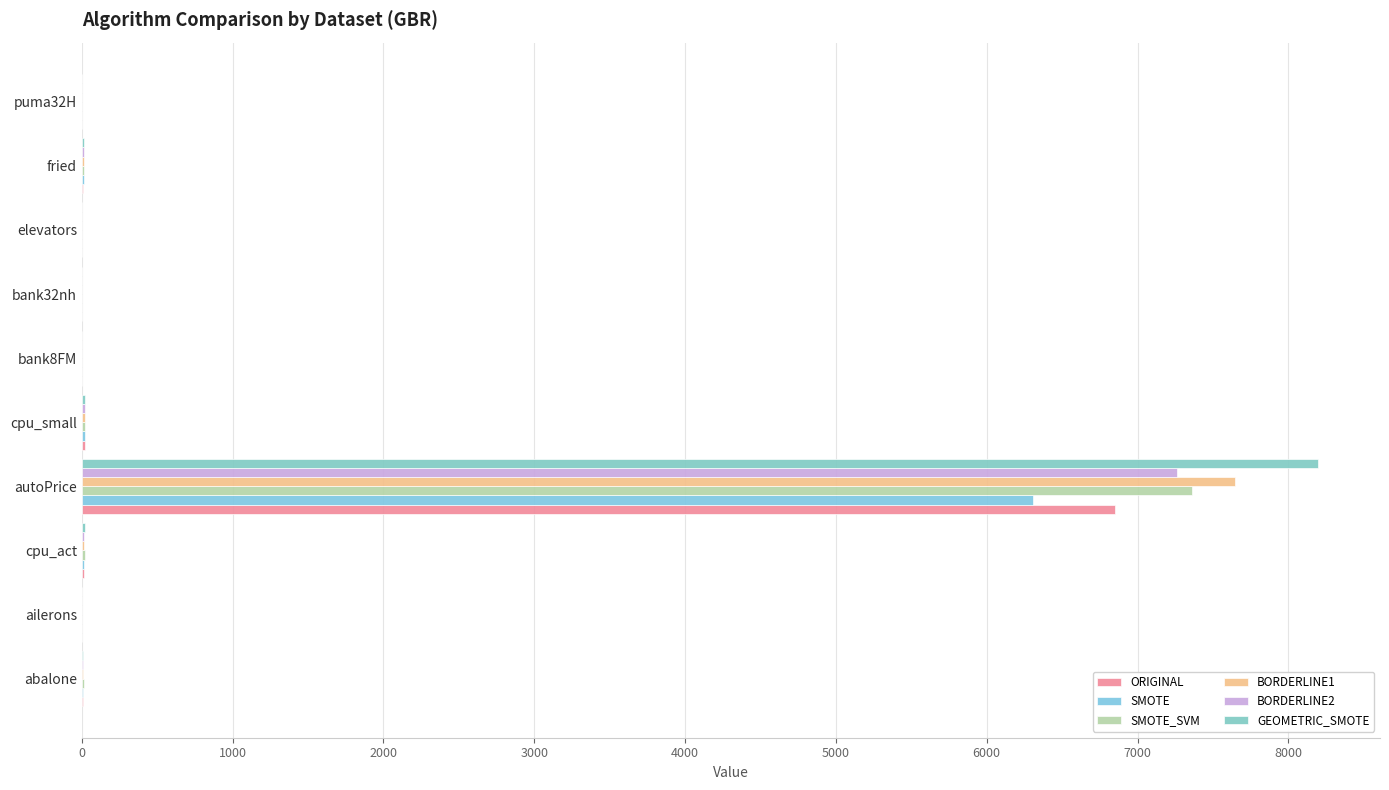

How many series are shown in this chart?

6